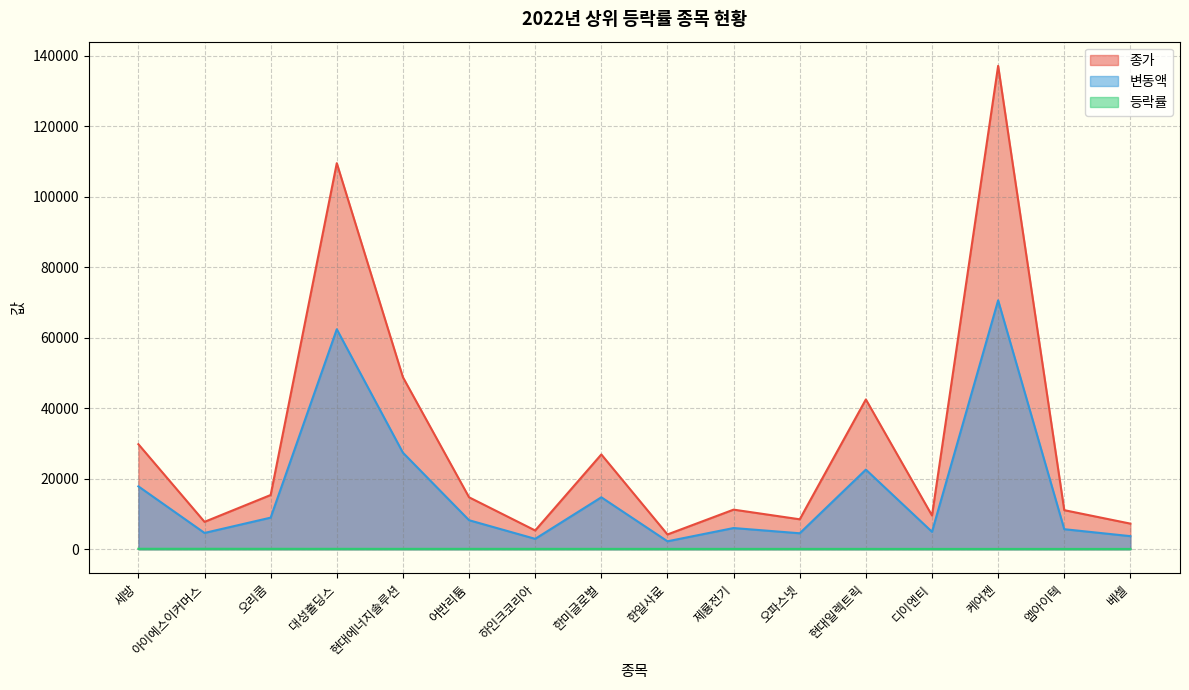

Rank the series at 한일사료 from highest to lowest value.

종가, 변동액, 등락률